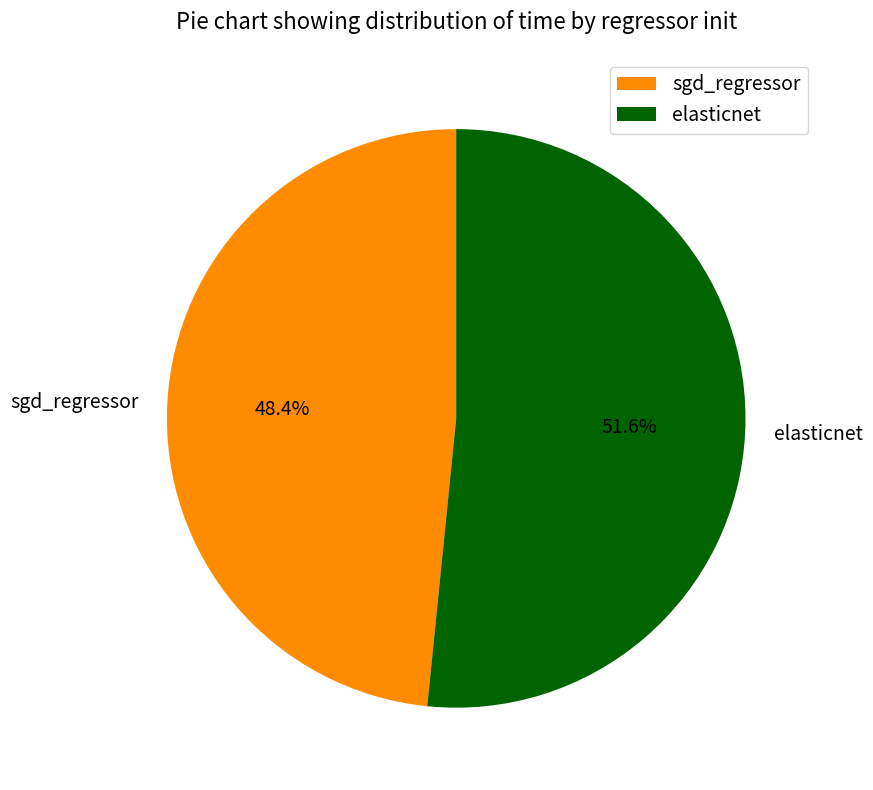

What portion of the pie excludes sgd_regressor?

51.6%